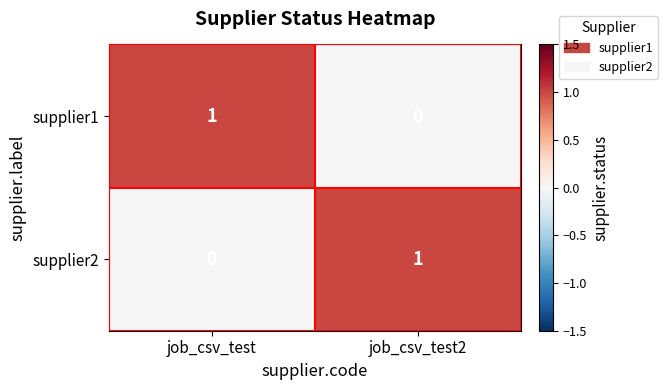

At which label is supplier1 closest to 0?

job_csv_test2